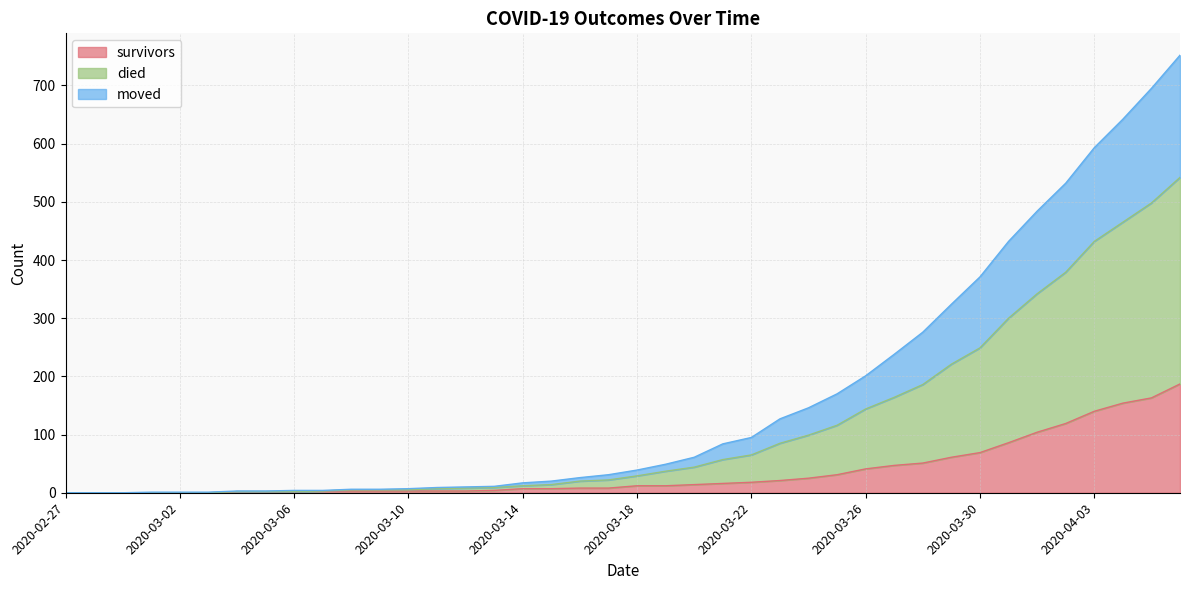

Rank the series by their maximum value, from lowest to highest.

survivors, moved, died